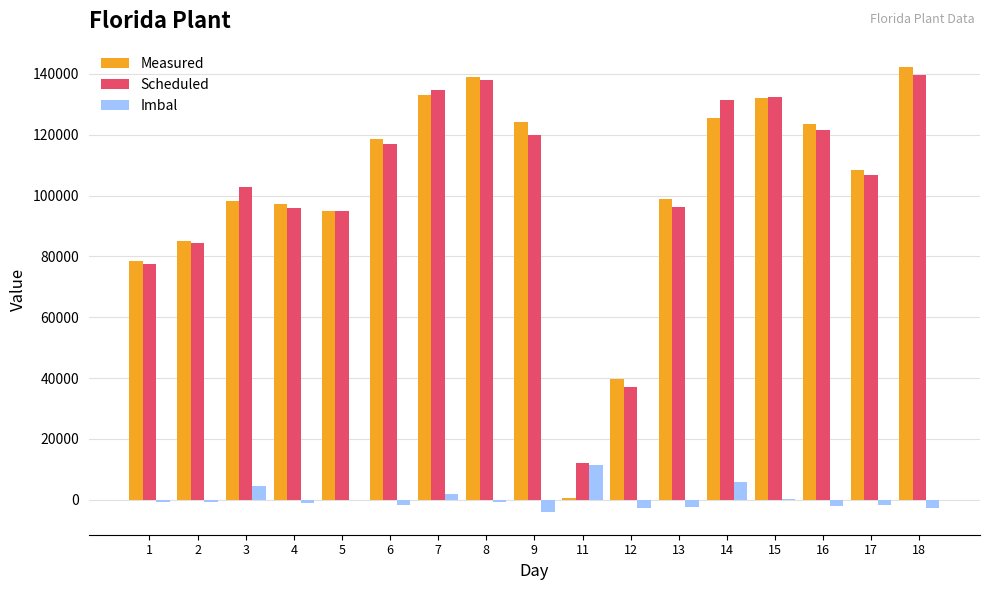

True or false: Imbal has a value of -859 at 8.

True